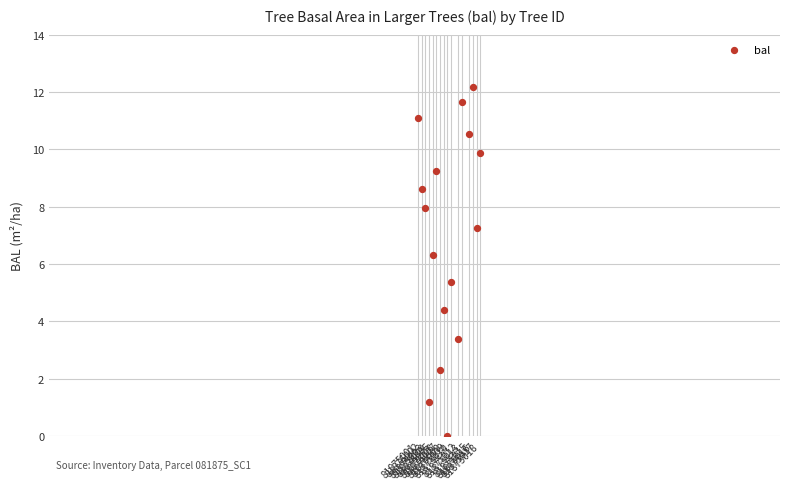

What Y value in the scatter plot is closest to 6?

6.3